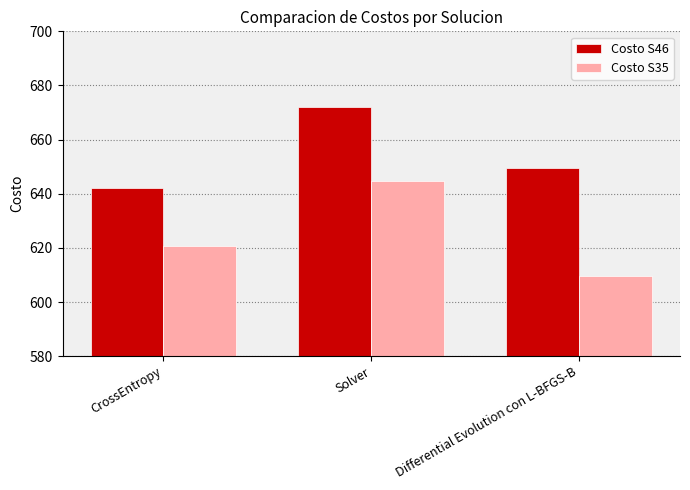

What is the total value across all series at Solver?

1316.8